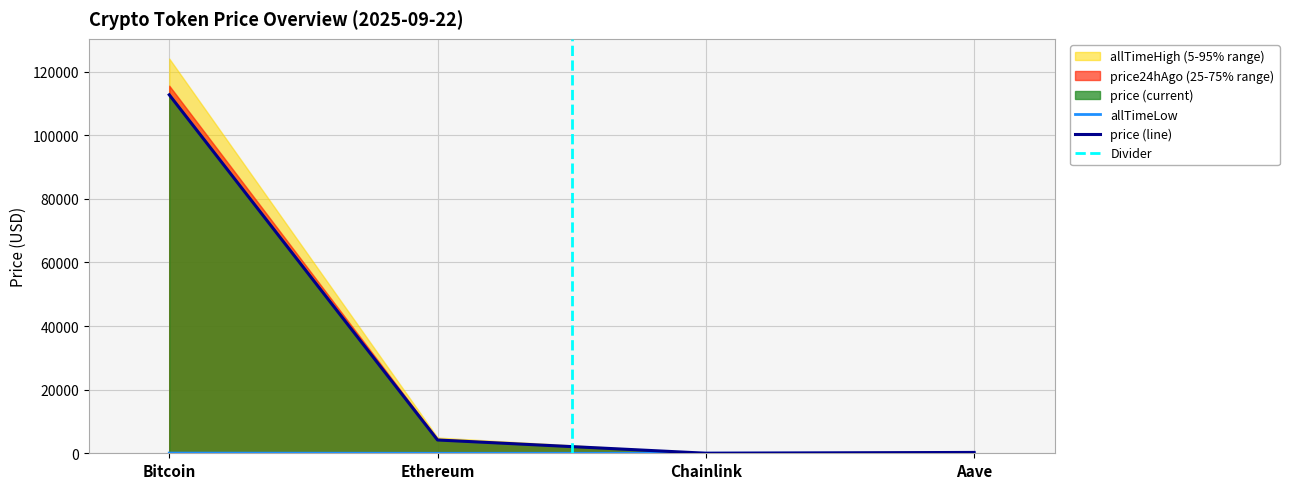

At which label does allTimeLow first exceed 26?

Bitcoin